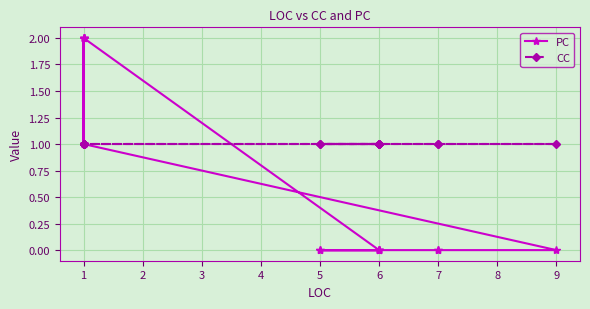

What value does the CC series have at 6?

1